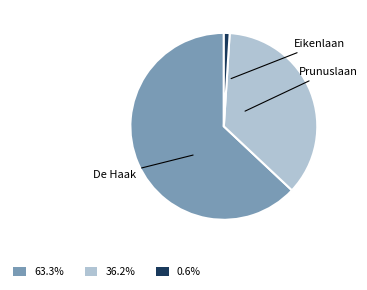

How many segments does this pie chart have?

3